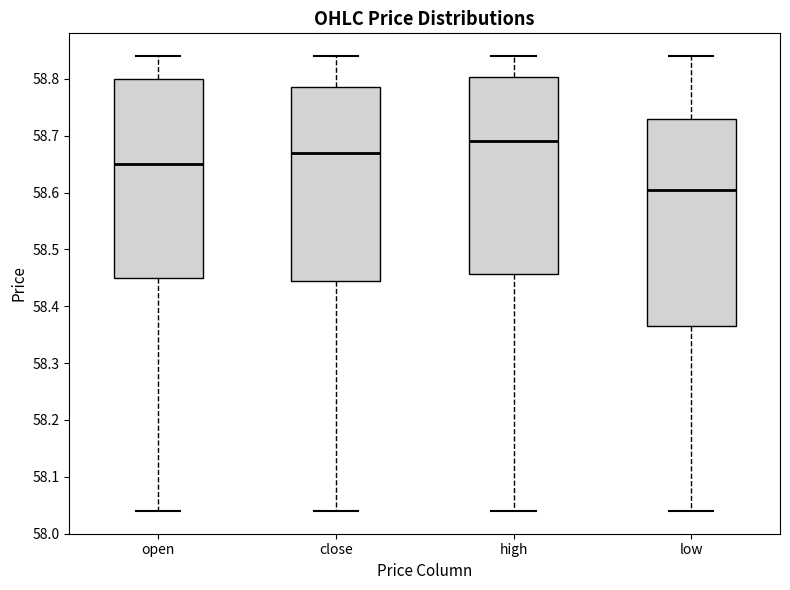

Reading left to right, transcribe this box plot: for each box, give where its median line is, the range the box spans, and where its two whiskers end, as read against the y-axis. The values are not printed on the chart, so give them approximately, as read against the axis.

open: median 58.65, box 58.45 to 58.80, whiskers 58.04 to 58.84
close: median 58.67, box 58.45 to 58.79, whiskers 58.04 to 58.84
high: median 58.69, box 58.46 to 58.80, whiskers 58.04 to 58.84
low: median 58.61, box 58.37 to 58.73, whiskers 58.04 to 58.84